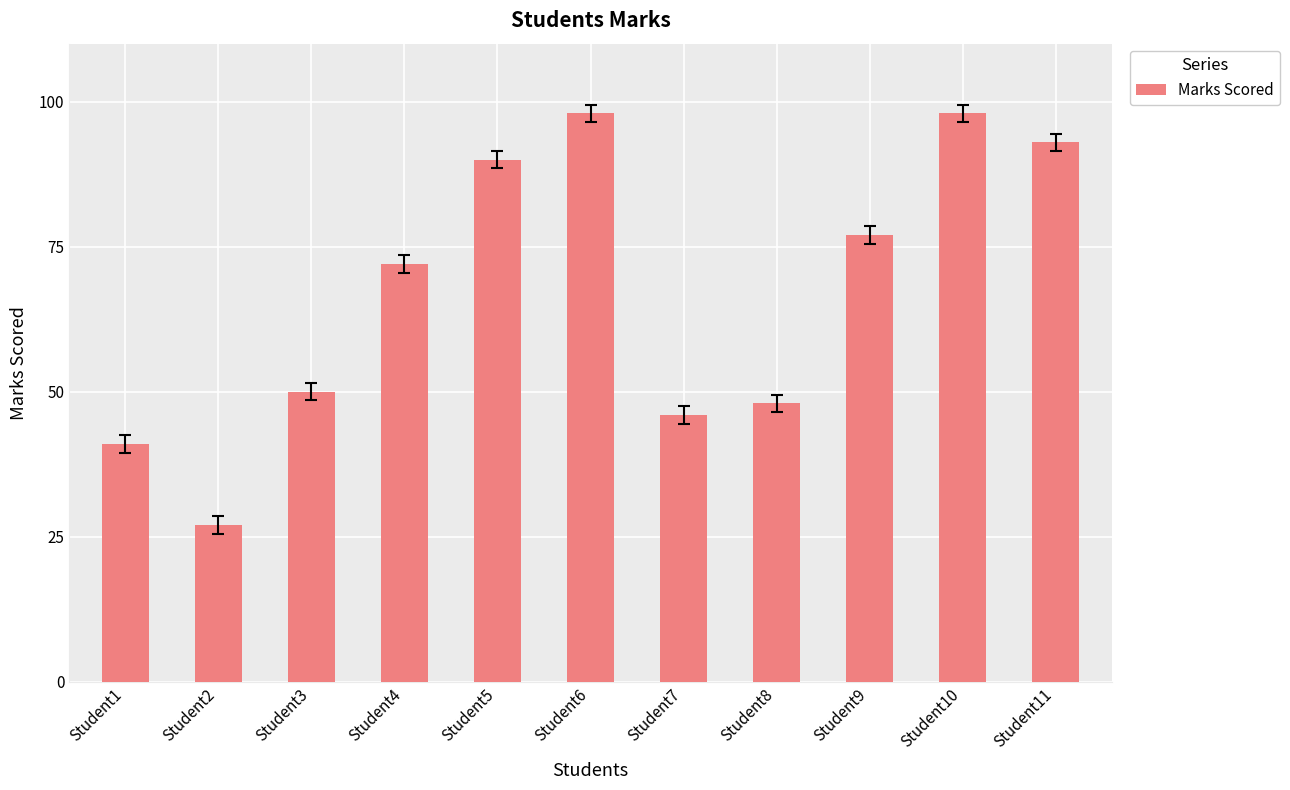

What is the sum of the values at Student4 and Student10?

170